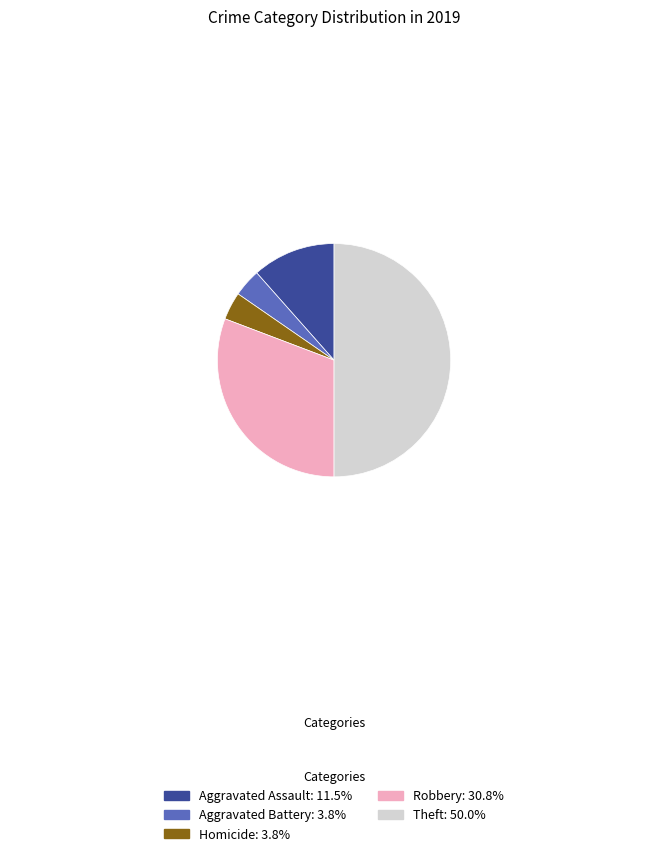

Is Aggravated Battery: 3.8% the majority of the pie?

No